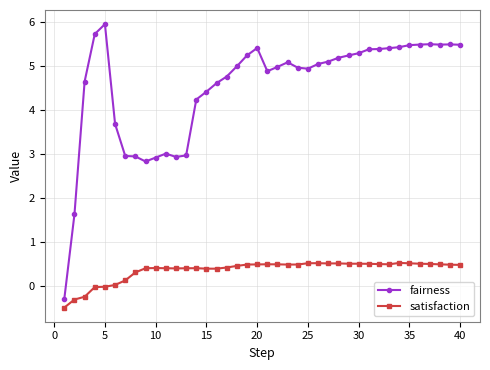

Rank the series by their average value, from lowest to highest.

satisfaction, fairness